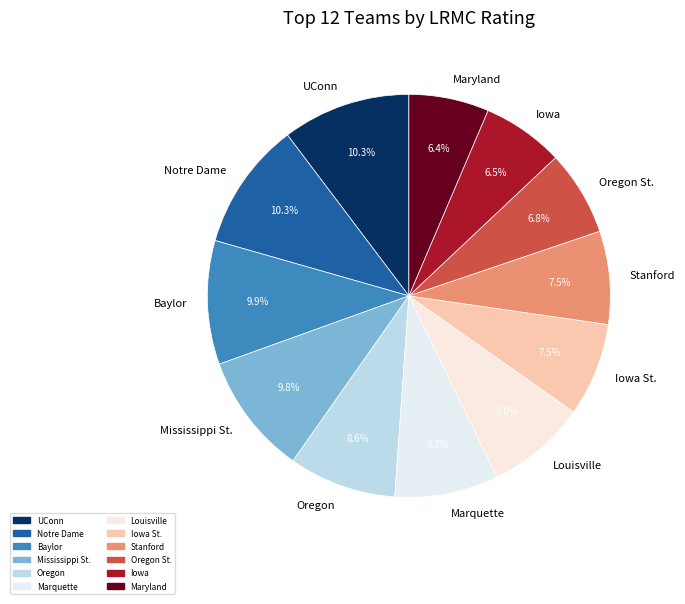

Is the sum of Stanford and Iowa St. greater than half?

No